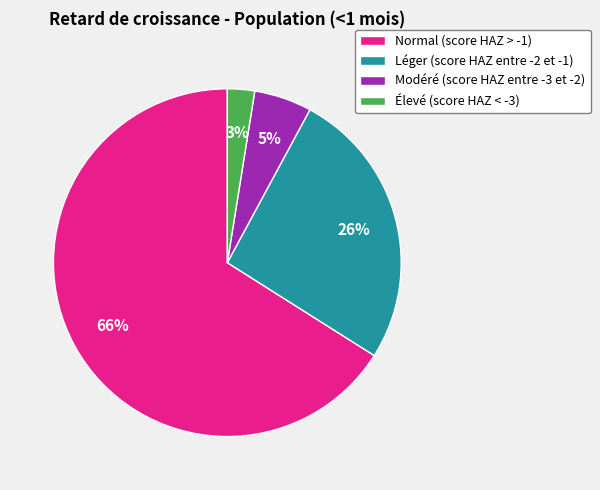

The Élevé (score HAZ < -3) slice represents 3% of the pie. True or false?

True